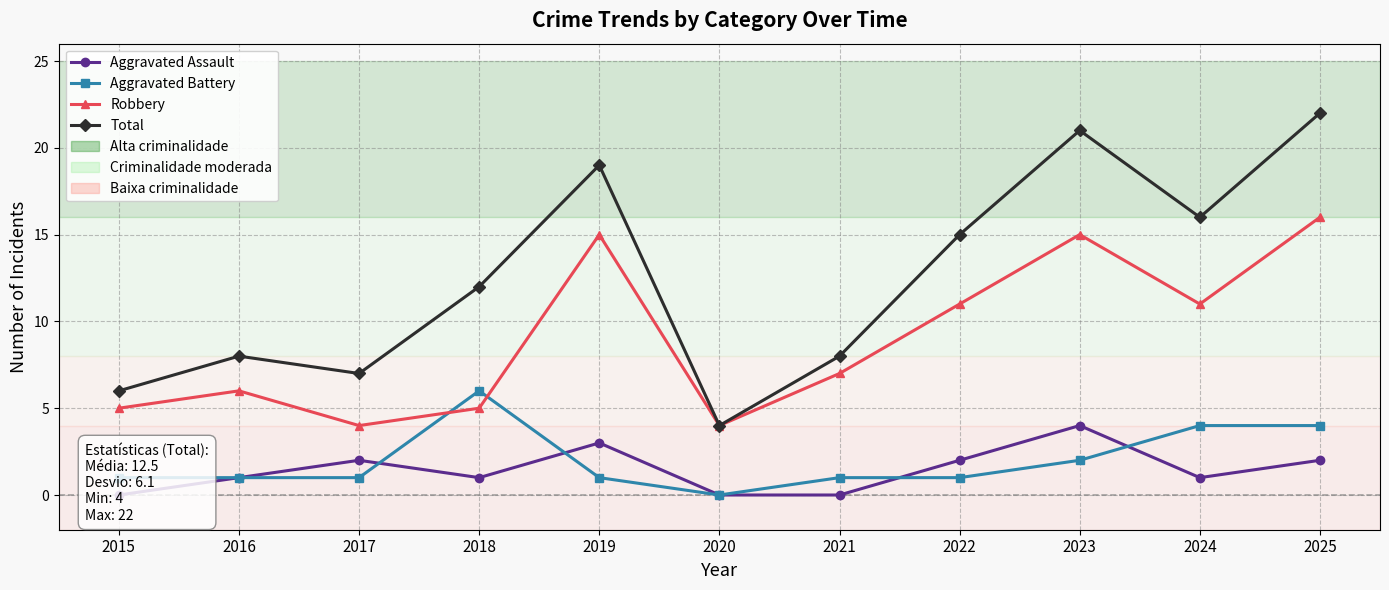

How many positive values does the Aggravated Assault series have?

8